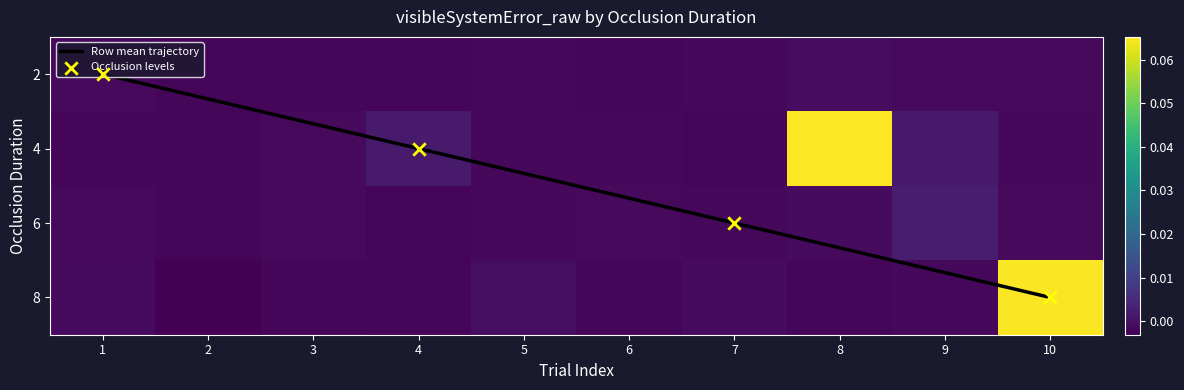

Rank the series by their maximum value, from highest to lowest.

4, 8, 6, 2